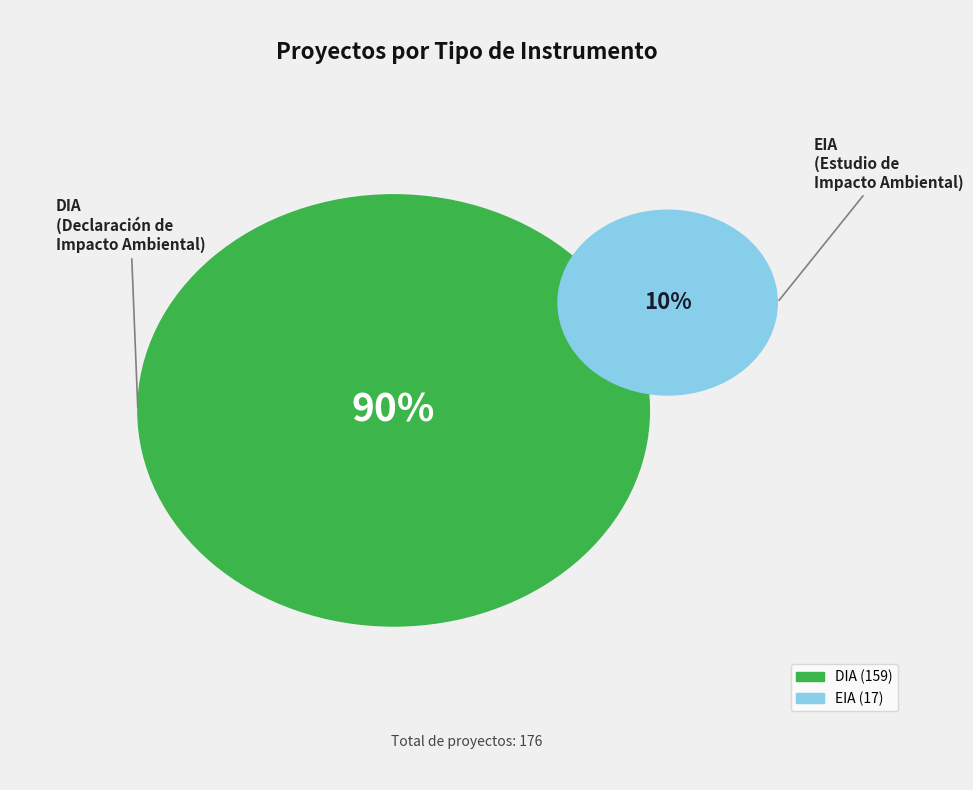

Which category has the biggest portion of the pie?

DIA